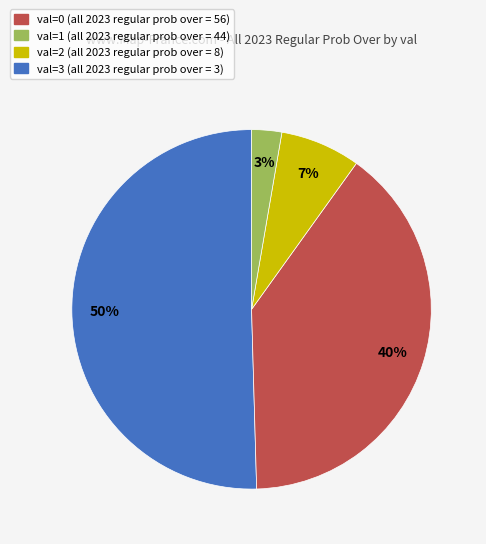

To the nearest percent, what is the average slice percentage?

25%